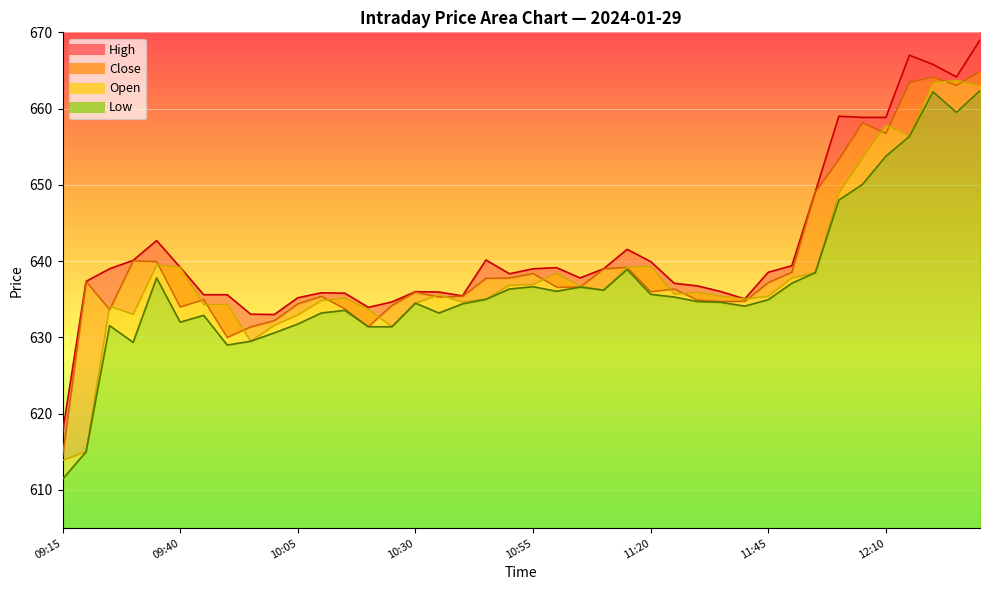

Does the chart display data point markers on the line(s)?

No